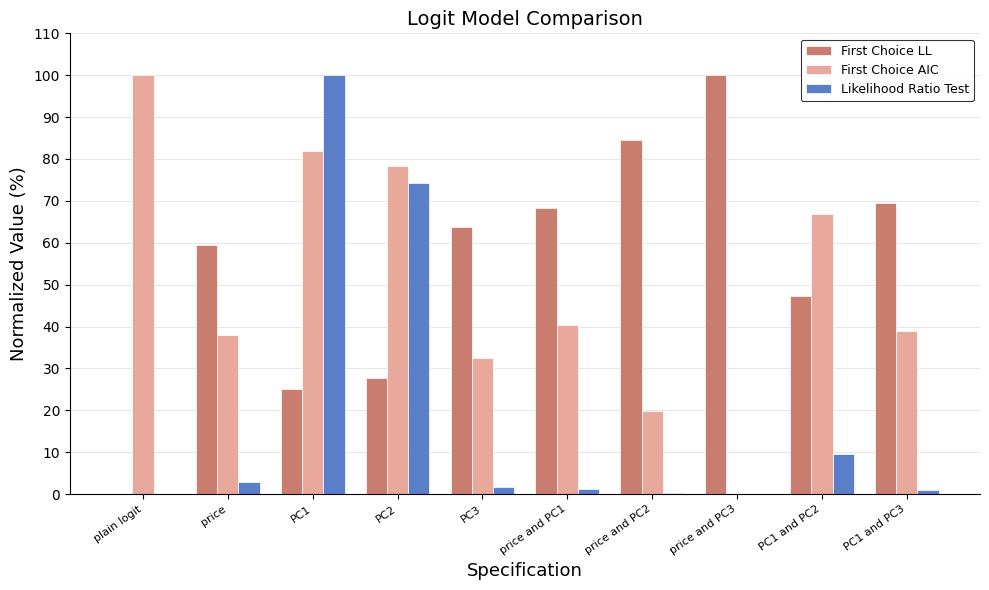

What is the sum of all First Choice LL values?

545.5